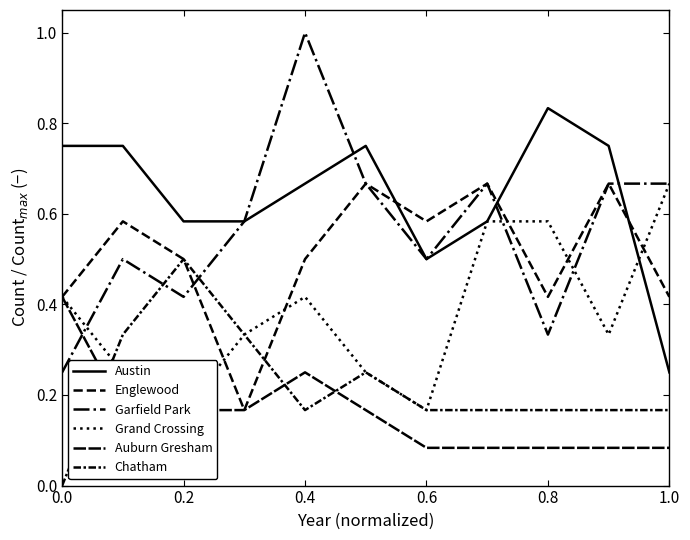

How many Chatham values are between 0 and 1?

11